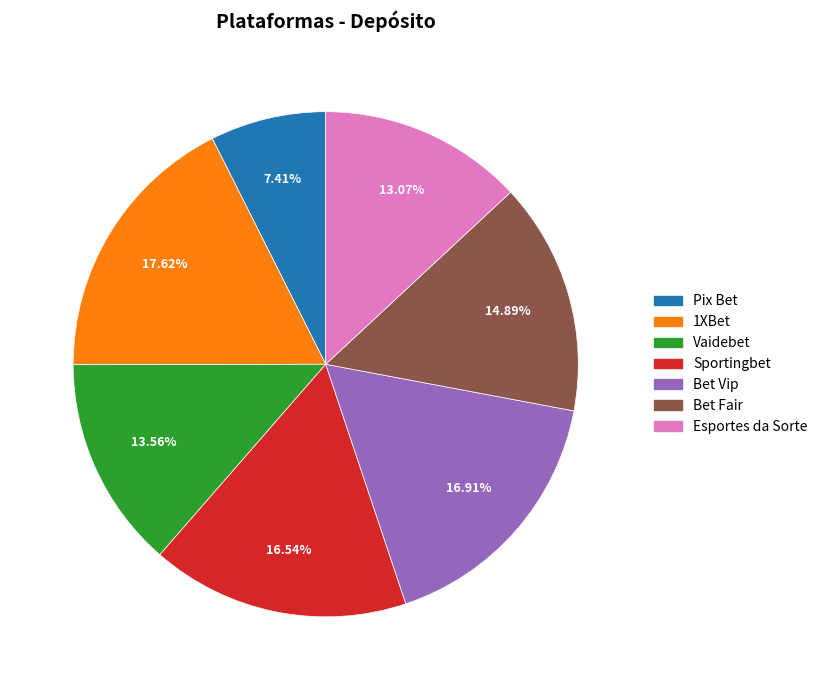

Does 1XBet represent more than half of the total?

No